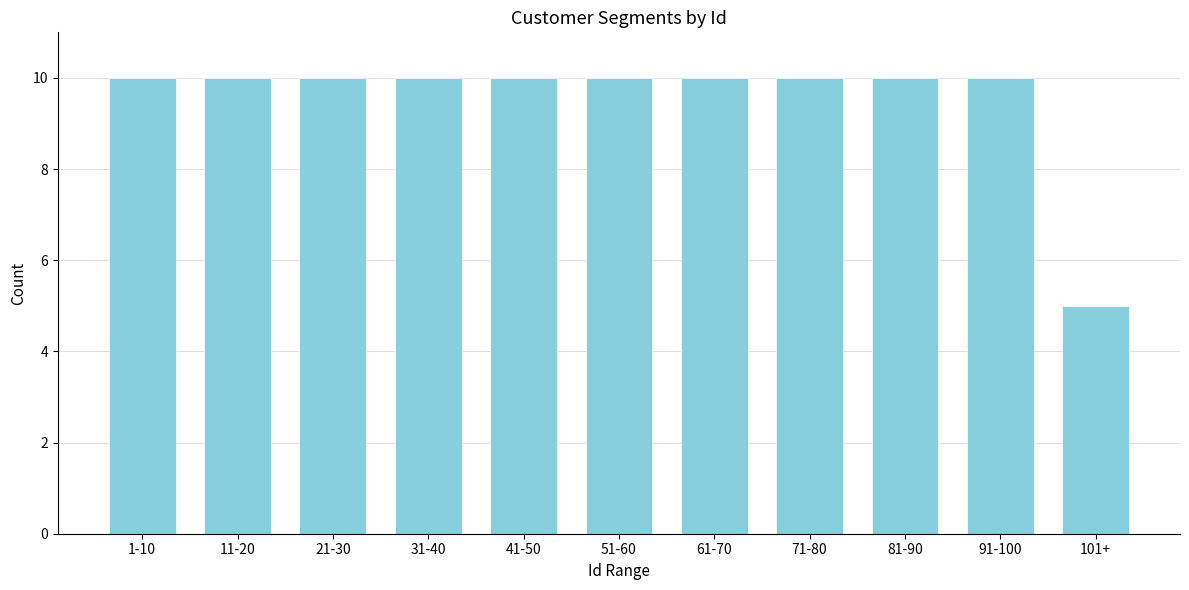

Reading left to right, what are all the values shown in this chart?

1-10=10	11-20=10	21-30=10	31-40=10	41-50=10	51-60=10	61-70=10	71-80=10	81-90=10	91-100=10	101+=5